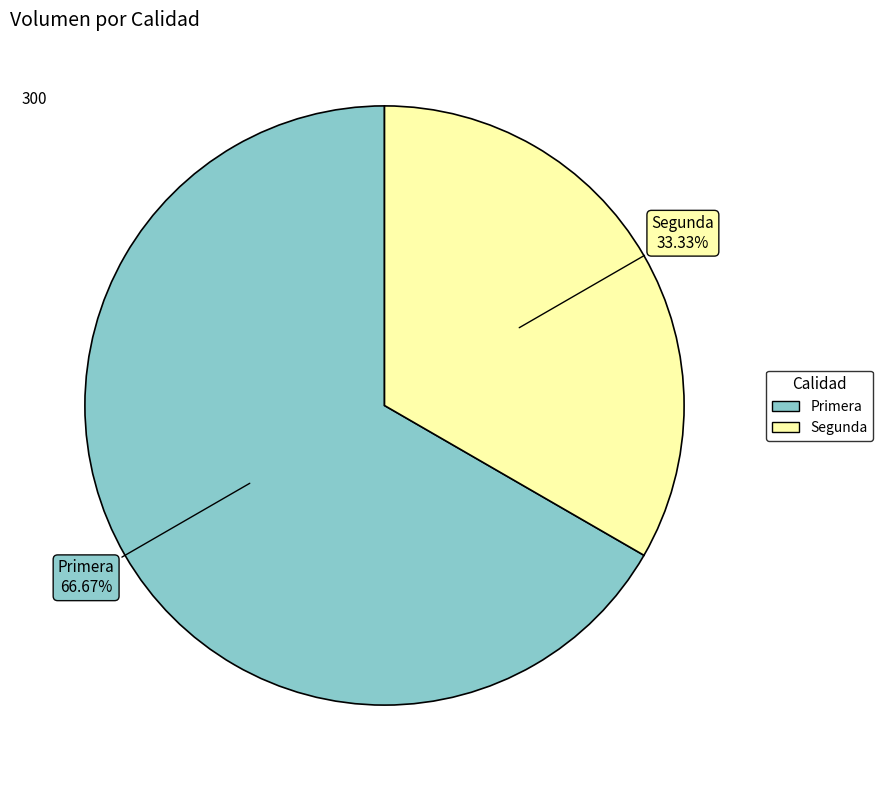

To the nearest percent, what is the difference between the largest and smallest slice percentages?

33%